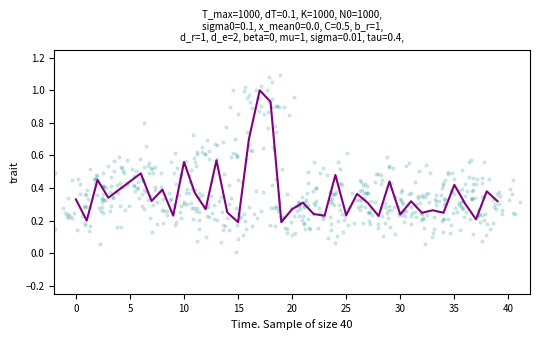

Between 23 and 28, which is larger?

23